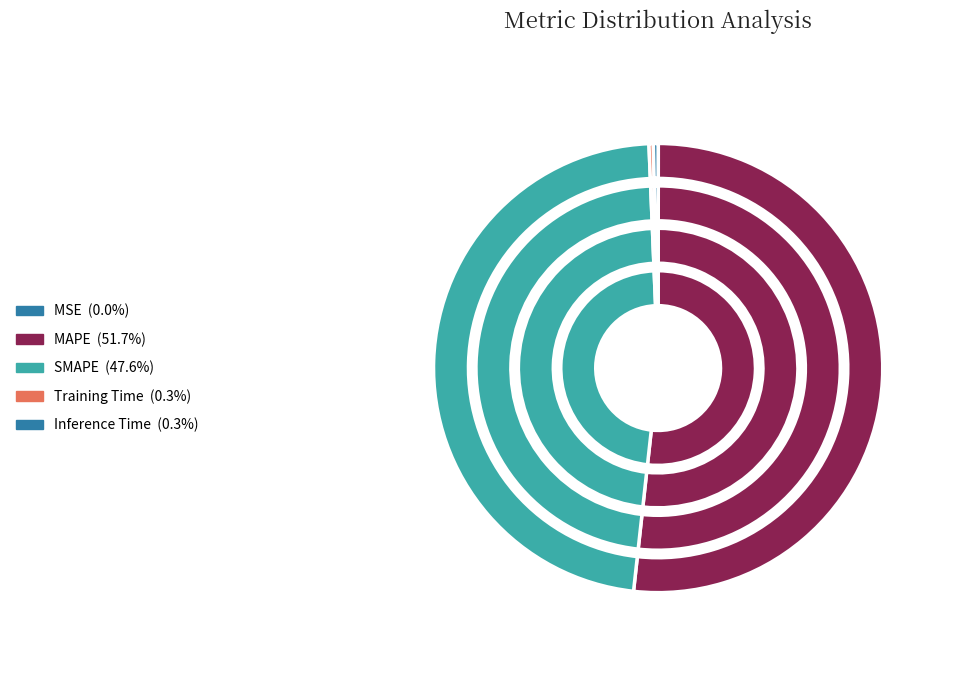

Which slice is the largest?

MAPE